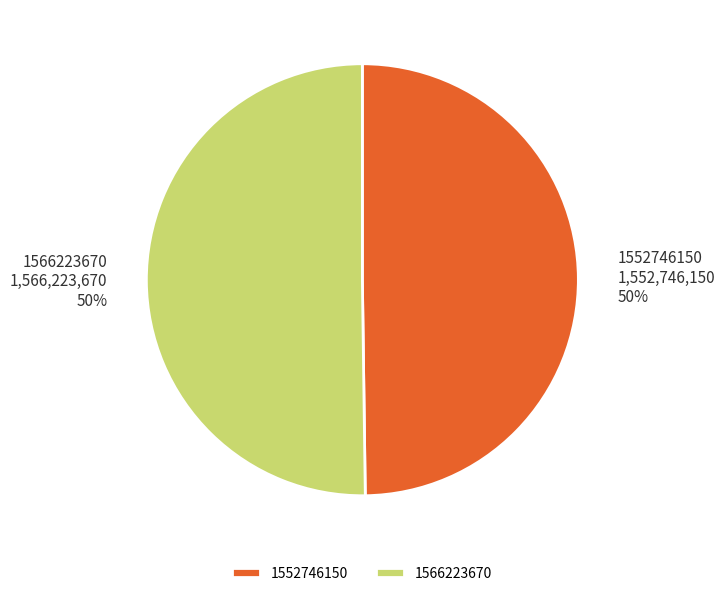

What percentage is the 1552746150 slice, to the nearest percent?

50%